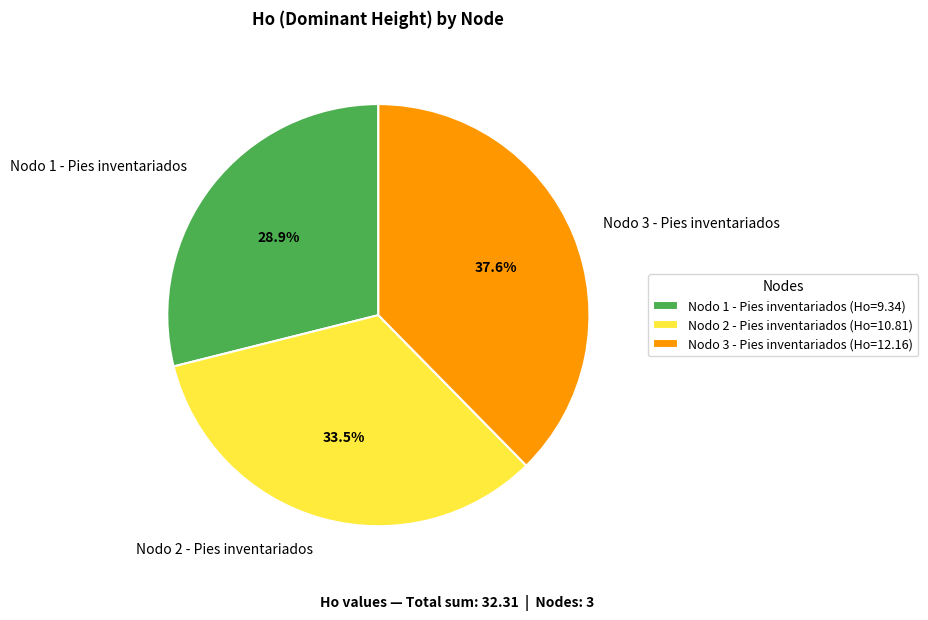

True or false: Nodo 3 - Pies inventariados accounts for 46% of the total.

False